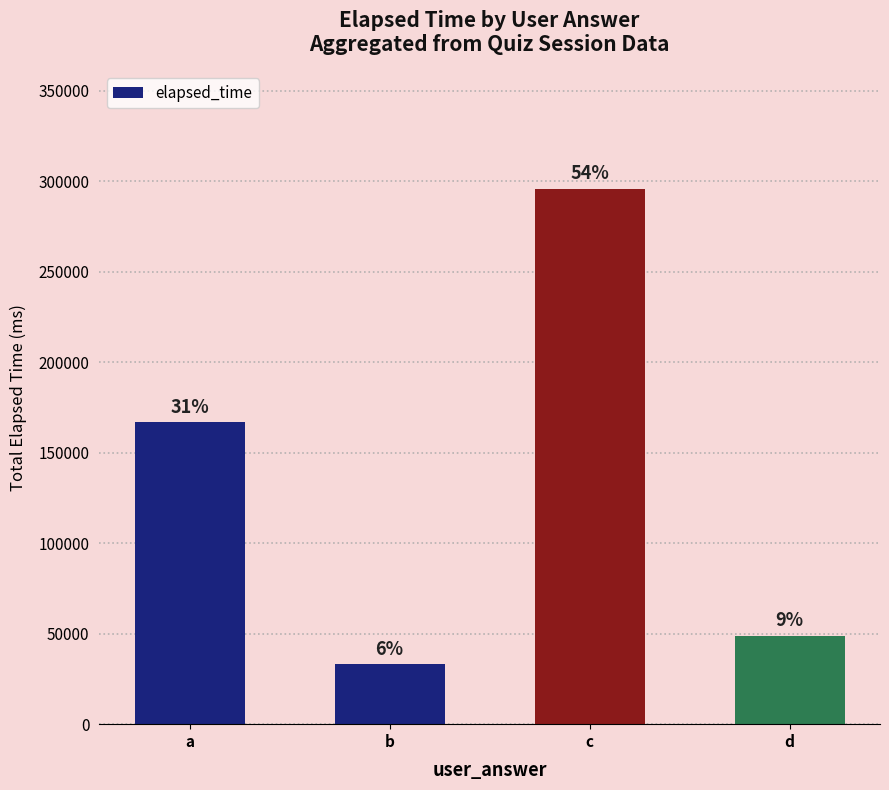

How many bars are there in total?

4